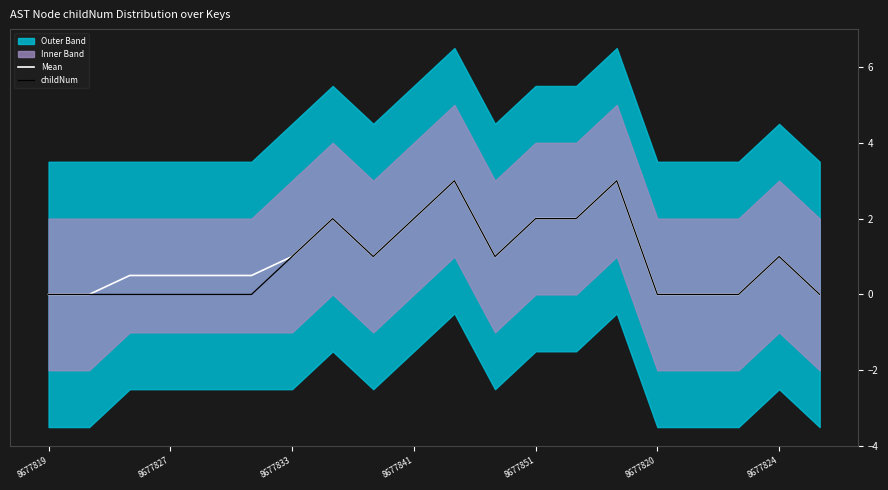

The value of childNum at 8677827 is 1.6. True or false?

False